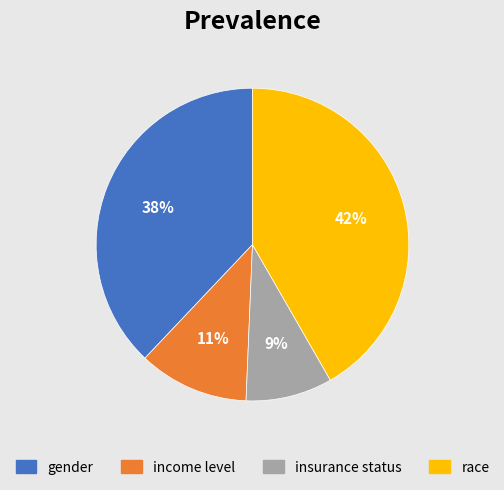

Is it true that race is 33% of the pie?

False